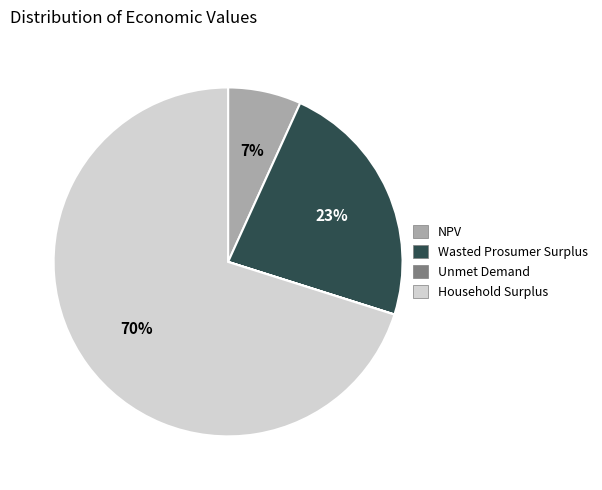

Combined, do Household Surplus and Wasted Prosumer Surplus account for over 50%?

Yes